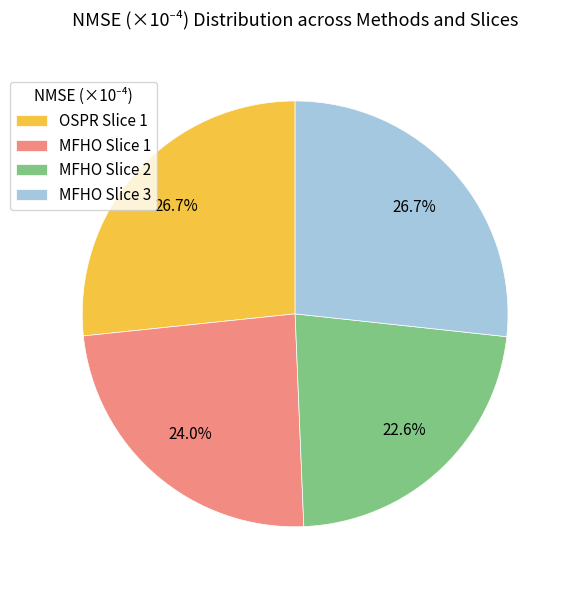

True or false: OSPR Slice 1 accounts for 27% of the total.

True